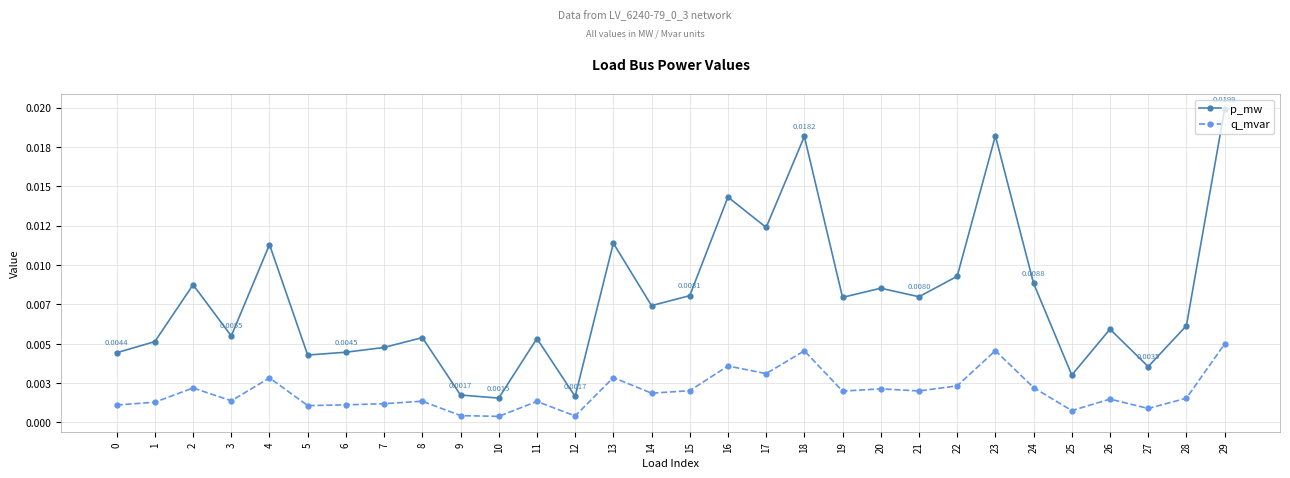

Is this an area chart (filled region under the line)?

No